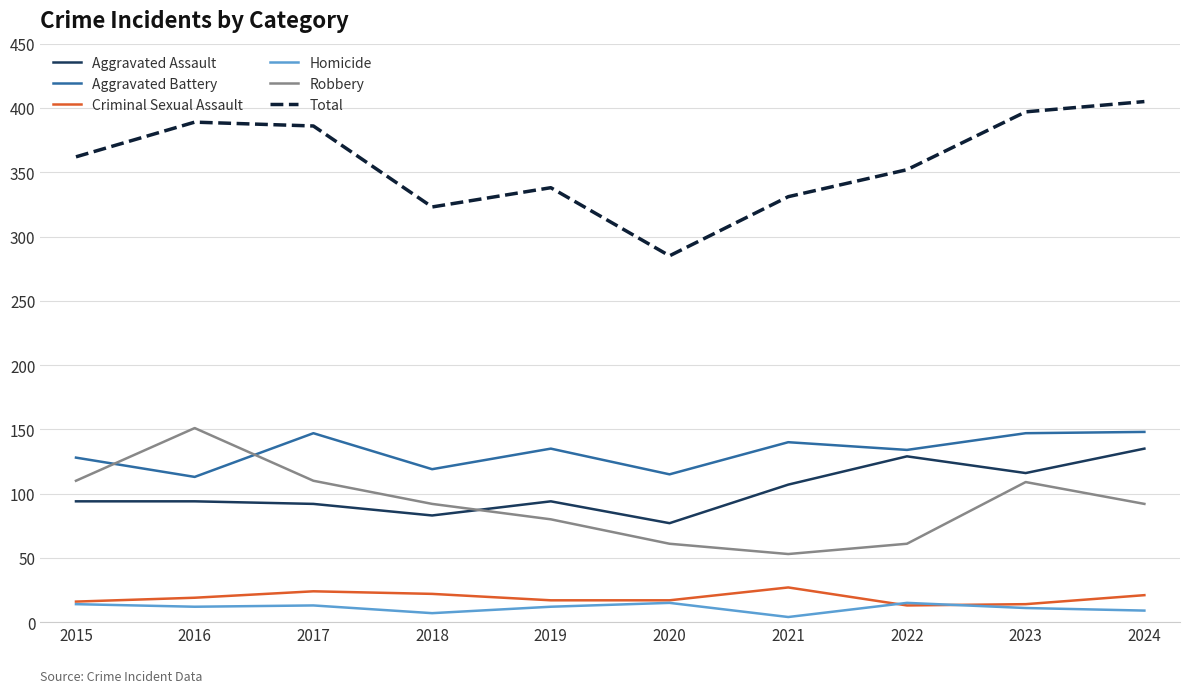

What is the approximate value of Criminal Sexual Assault at 2022?

13